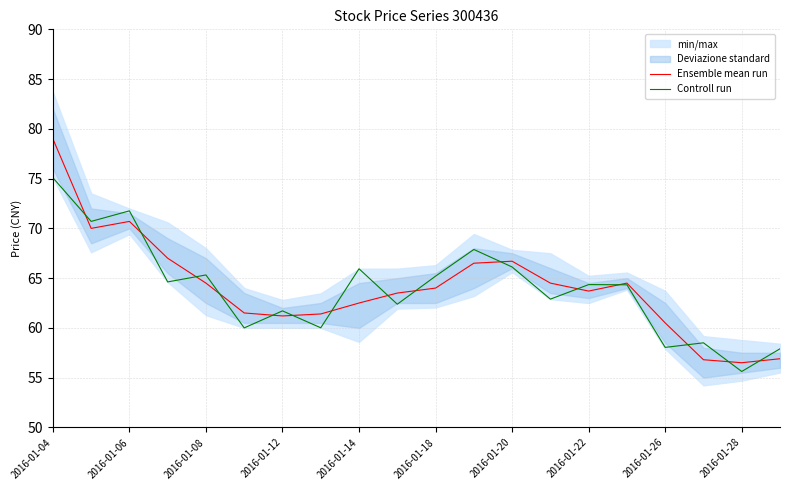

Does the chart display data point markers on the line(s)?

No